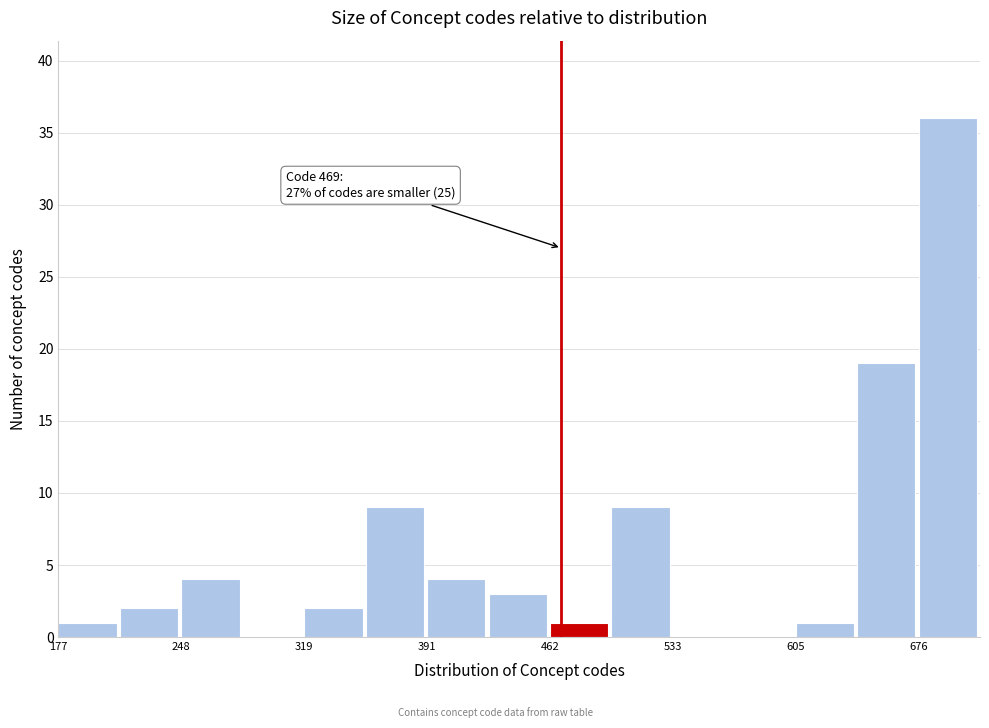

Around what value on the x-axis is the tallest bar? Give the approximate position of its centre, as read against the axis.

690